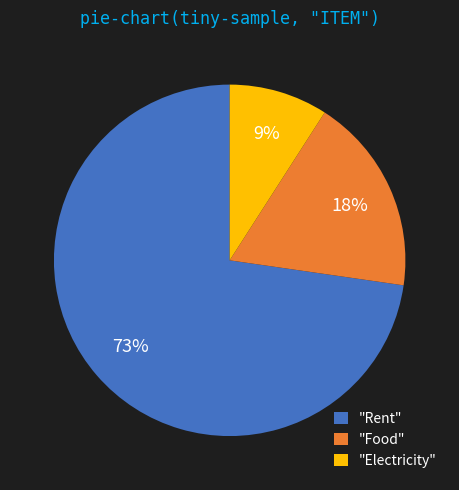

The "Rent" slice represents 65% of the pie. True or false?

False